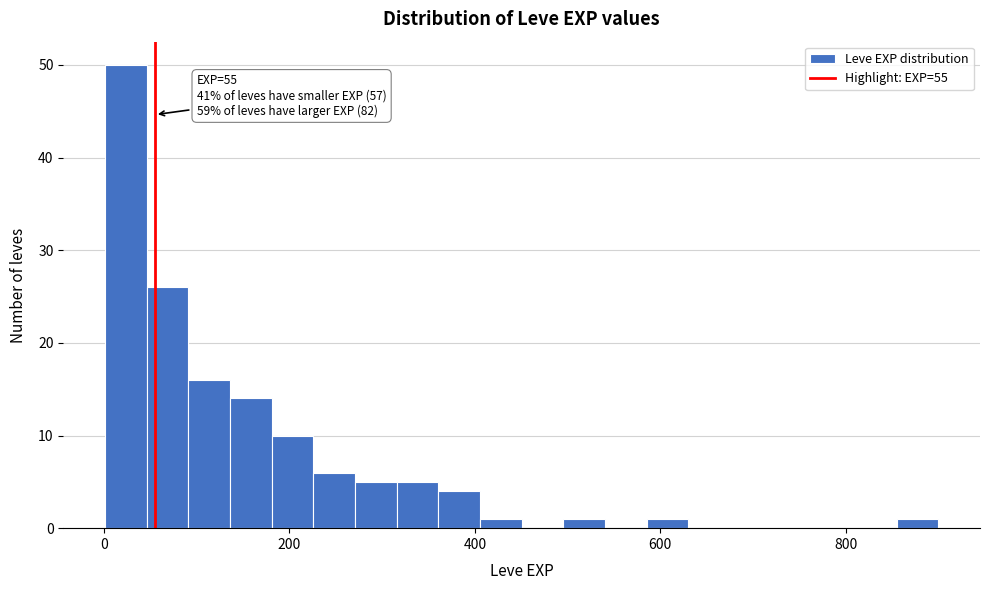

Around what value on the x-axis is the tallest bar? Give the approximate position of its centre, as read against the axis.

20